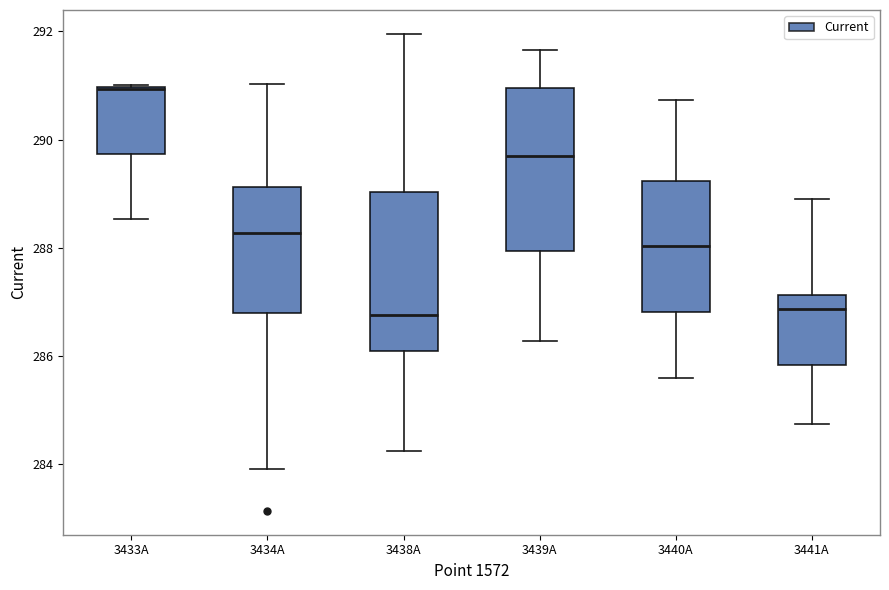

Reading left to right, read every box against the y-axis: the position of its median line, the range the box covers, and the ends of its whiskers. The values are not printed on the chart, so give them approximately, as read against the axis.

3433A: median 291.0 (drawn on the box's upper edge), box 289.8 to 291.0, whiskers 288.6 to 291.0
3434A: median 288.2, box 286.8 to 289.2, whiskers 284.0 to 291.0
3438A: median 286.8, box 286.0 to 289.0, whiskers 284.2 to 292.0
3439A: median 289.6, box 288.0 to 291.0, whiskers 286.2 to 291.6
3440A: median 288.0, box 286.8 to 289.2, whiskers 285.6 to 290.8
3441A: median 286.8, box 285.8 to 287.2, whiskers 284.8 to 288.8